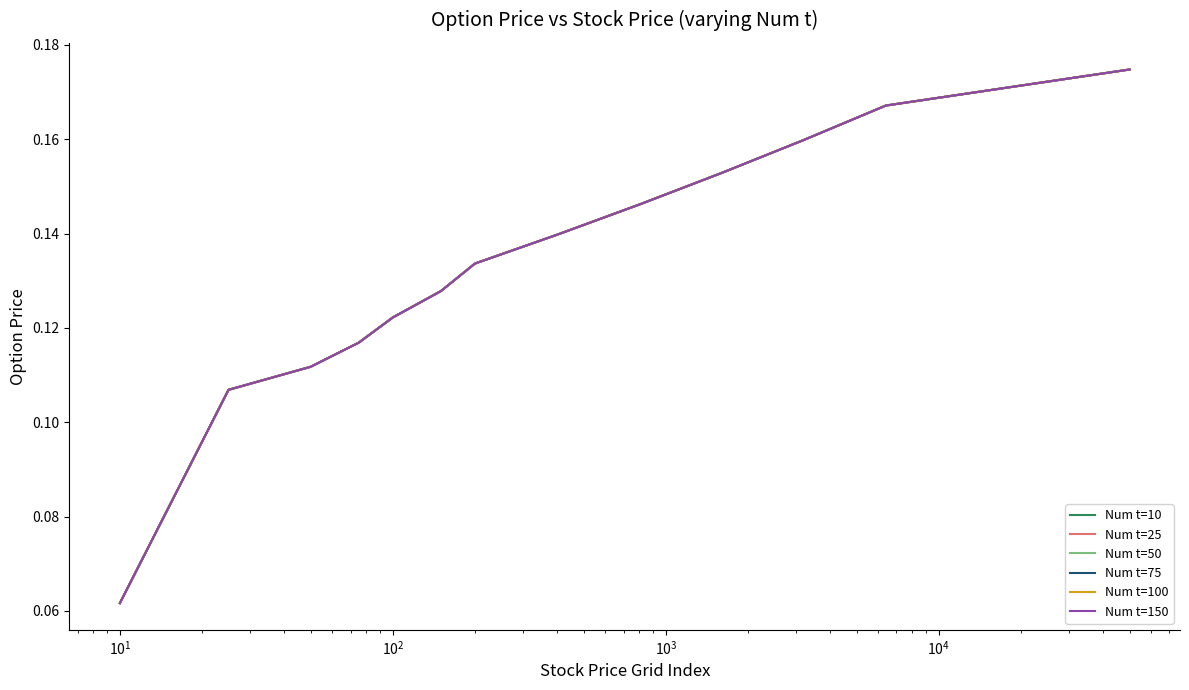

Which series has the largest range (max minus min)?

Num t=150